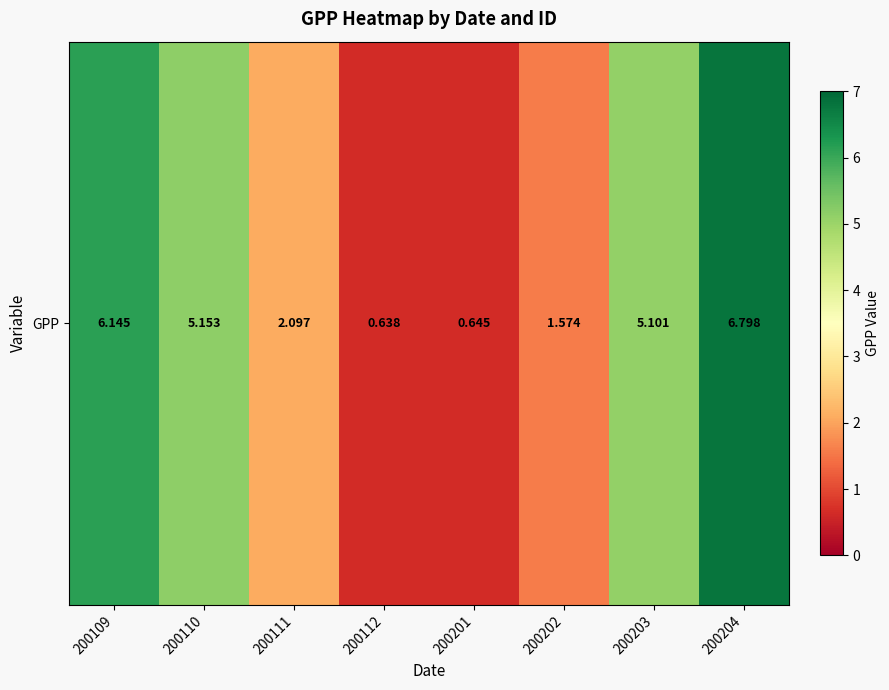

List the labels in order of value, largest first.

200204, 200109, 200110, 200203, 200111, 200202, 200201, 200112